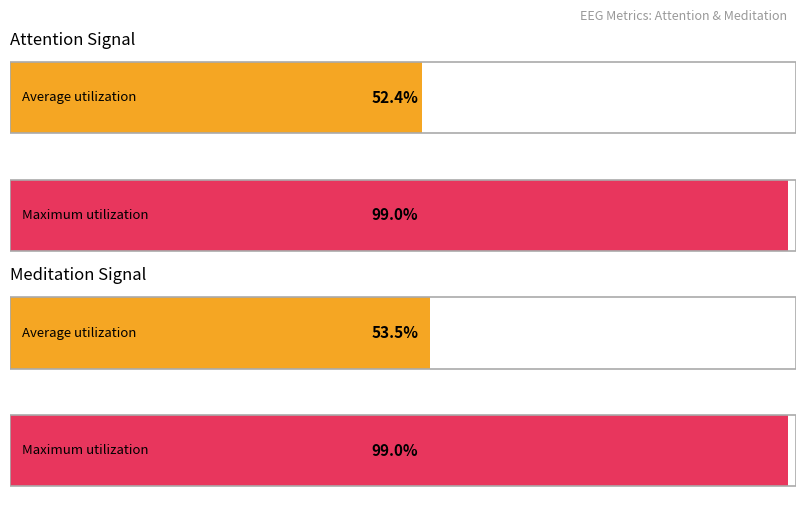

List the series in order of their peak value, lowest first.

attention, meditation